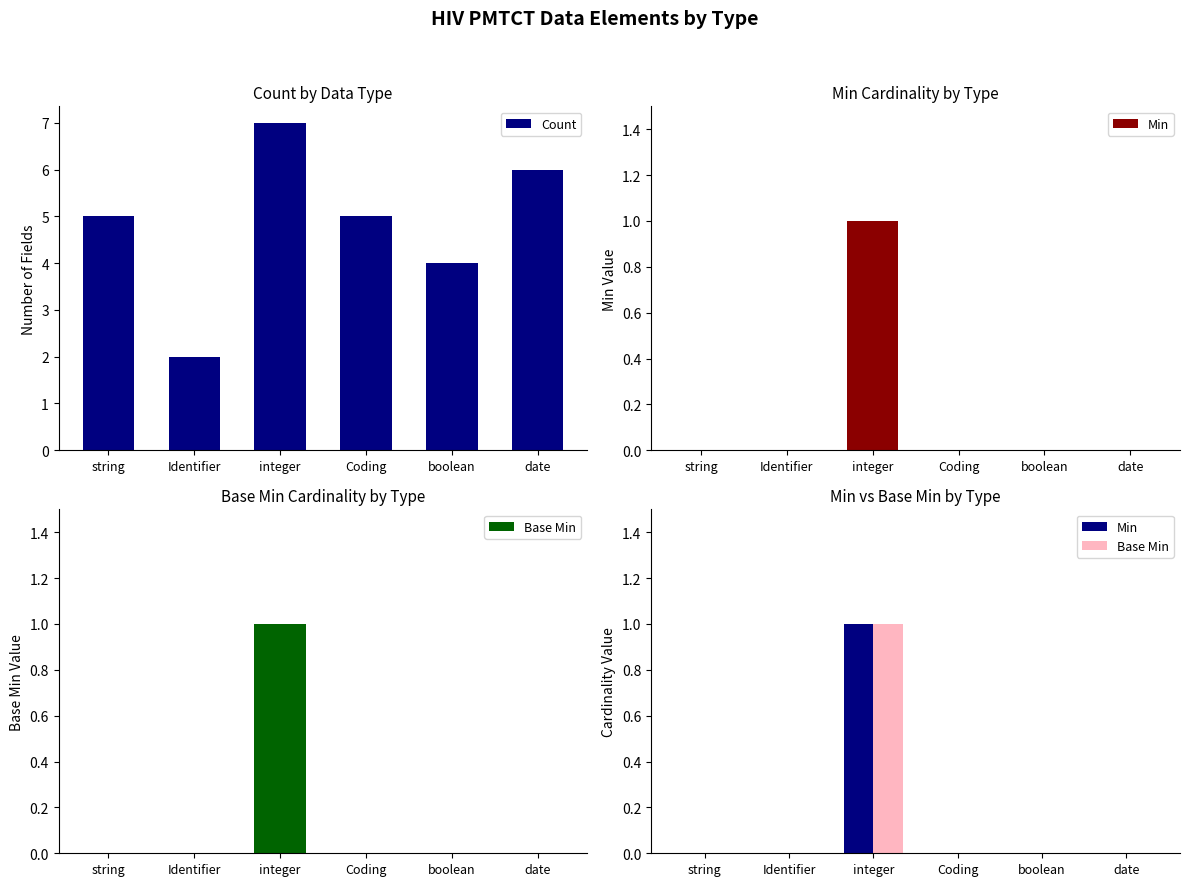

Rank the series at date from lowest to highest value.

Min, Base Min, Count